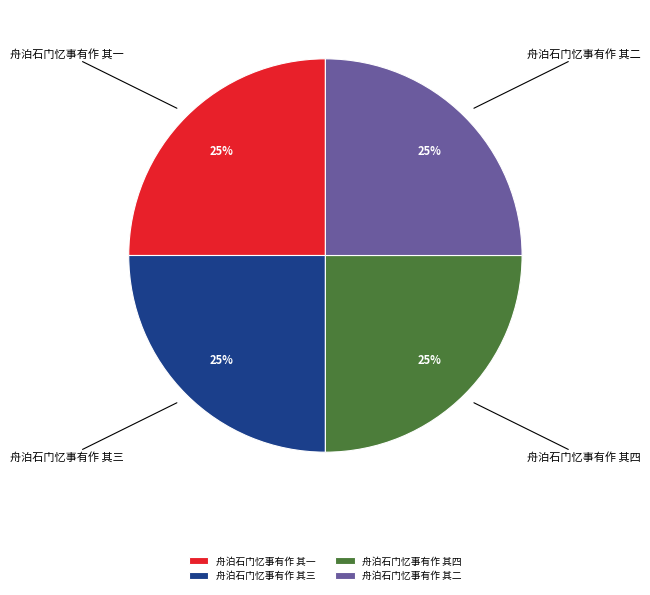

Approximately how many times larger is the value at 舟泊石门忆事有作 其四 compared to 舟泊石门忆事有作 其三?

1.0